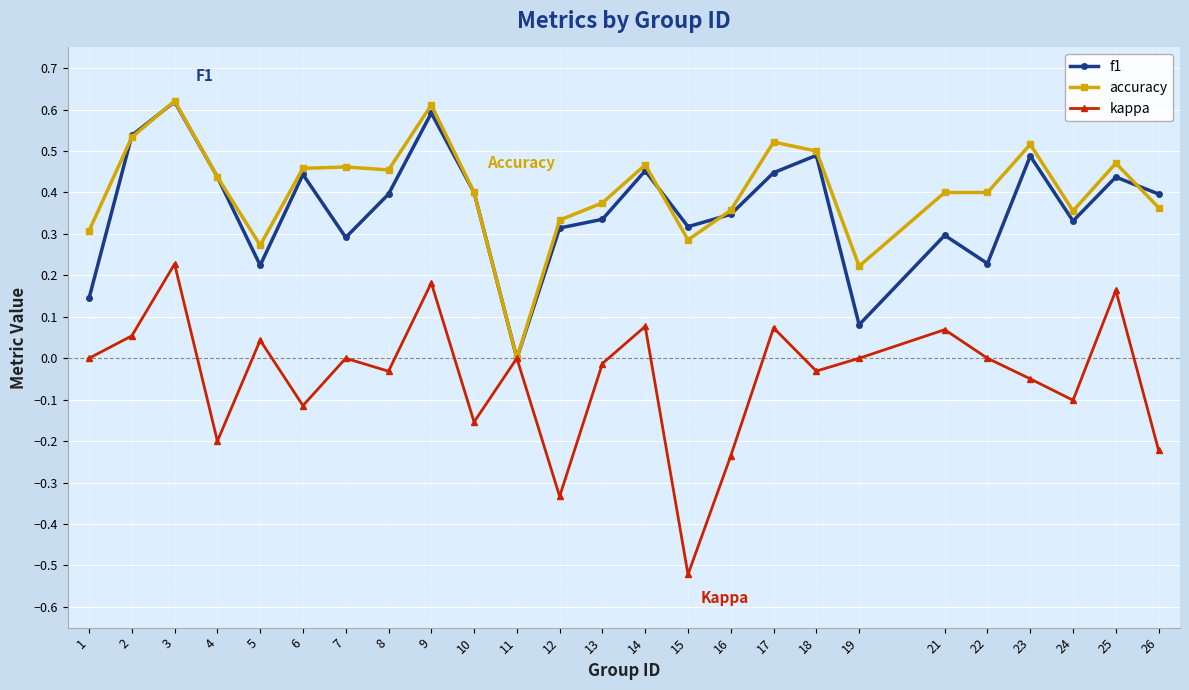

At which label does f1 reach its minimum?

11